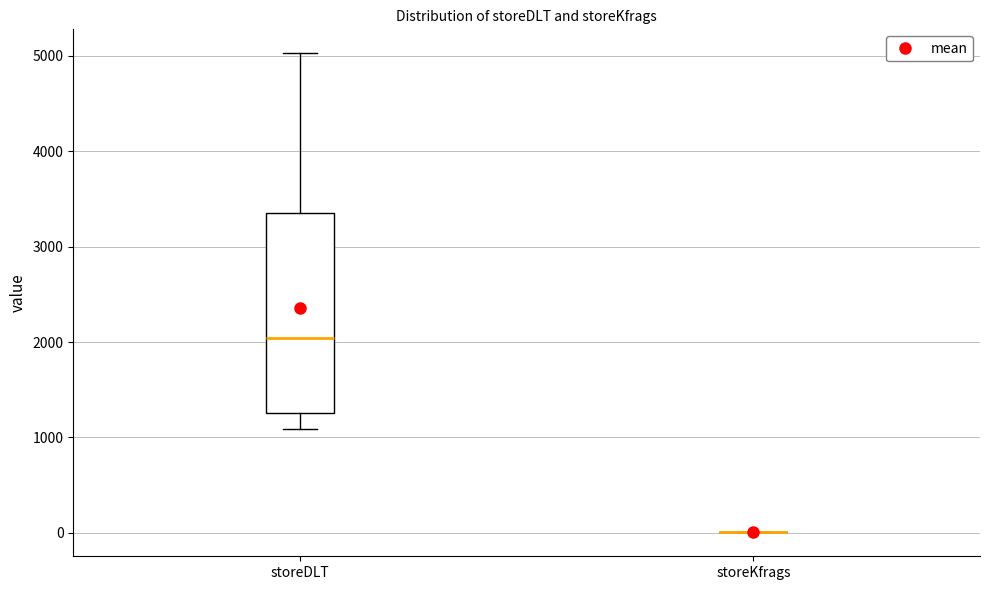

Reading left to right, transcribe this box plot: for each box, give where its median line is, the range the box spans, and where its two whiskers end, as read against the y-axis. The values are not printed on the chart, so give them approximately, as read against the axis.

storeDLT: median 2000, box 1300 to 3300, whiskers 1100 to 5000
storeKfrags: box collapsed to a line at 0, whiskers 0 to 0